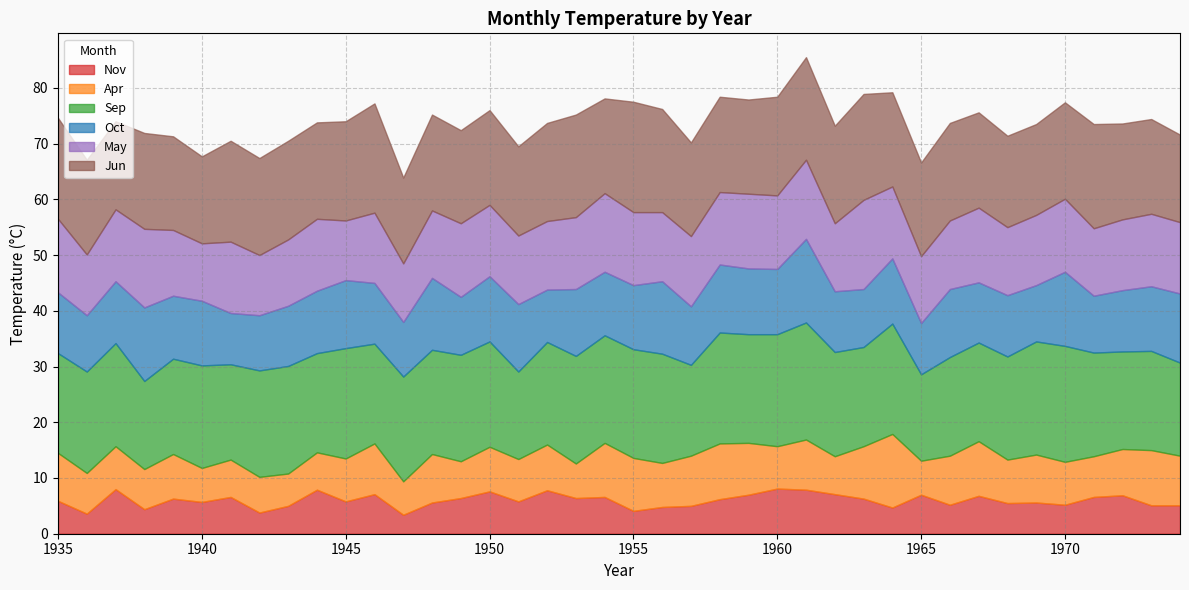

Reading left to right, list all the values displayed in this chart.

Nov: 5.9	3.6	8.0	4.4	6.3	5.7	6.6	3.8	5.0	7.9	5.8	7.1	3.4	5.6	6.4	7.6	5.8	7.8	6.4	6.6	4.1	4.8	5.0	6.2	7.0	8.1	7.9	7.1	6.3	4.7	7.0	5.2	6.8	5.5	5.6	5.2	6.6	6.9	5.1	5.1
Apr: 8.6	7.3	7.7	7.2	8.0	6.1	6.7	6.4	5.8	6.7	7.7	9.1	6.0	8.7	6.6	8.0	7.6	8.2	6.2	9.7	9.5	7.9	9.0	10.0	9.3	7.6	9.0	6.8	9.4	13.2	6.1	8.8	9.8	7.8	8.6	7.7	7.3	8.3	9.9	8.9
Sep: 17.9	18.2	18.5	15.8	17.1	18.4	17.1	19.1	19.3	17.8	19.8	17.9	18.8	18.7	19.1	18.9	15.7	18.4	19.3	19.3	19.5	19.6	16.3	19.9	19.5	20.1	21.0	18.7	17.8	19.8	15.5	17.7	17.7	18.5	20.3	20.8	18.6	17.5	17.8	16.7
Oct: 10.9	10.1	11.1	13.2	11.3	11.6	9.2	9.9	10.8	11.2	12.2	10.9	9.8	12.9	10.4	11.7	12.1	9.4	12.0	11.4	11.5	13.0	10.5	12.2	11.8	11.7	15.0	10.9	10.4	11.7	9.2	12.2	10.8	11.0	10.1	13.3	10.2	11.0	11.6	12.4
May: 13.2	10.9	12.9	14.1	11.8	10.3	12.8	10.8	11.9	12.9	10.7	12.6	10.5	12.1	13.2	12.8	12.3	12.3	12.9	14.1	13.1	12.4	12.6	13.0	13.4	13.2	14.2	12.2	16.0	12.9	12.0	12.3	13.4	12.2	12.6	13.1	12.1	12.7	13.0	12.8
Jun: 18.1	17.0	15.8	17.2	16.8	15.6	18.1	17.4	17.7	17.3	17.8	19.6	15.4	17.2	16.7	17.0	16.0	17.6	18.4	17.0	19.8	18.5	16.8	17.1	16.9	17.7	18.4	17.5	19.0	16.9	16.8	17.5	17.1	16.4	16.3	17.3	18.7	17.2	17.0	15.7